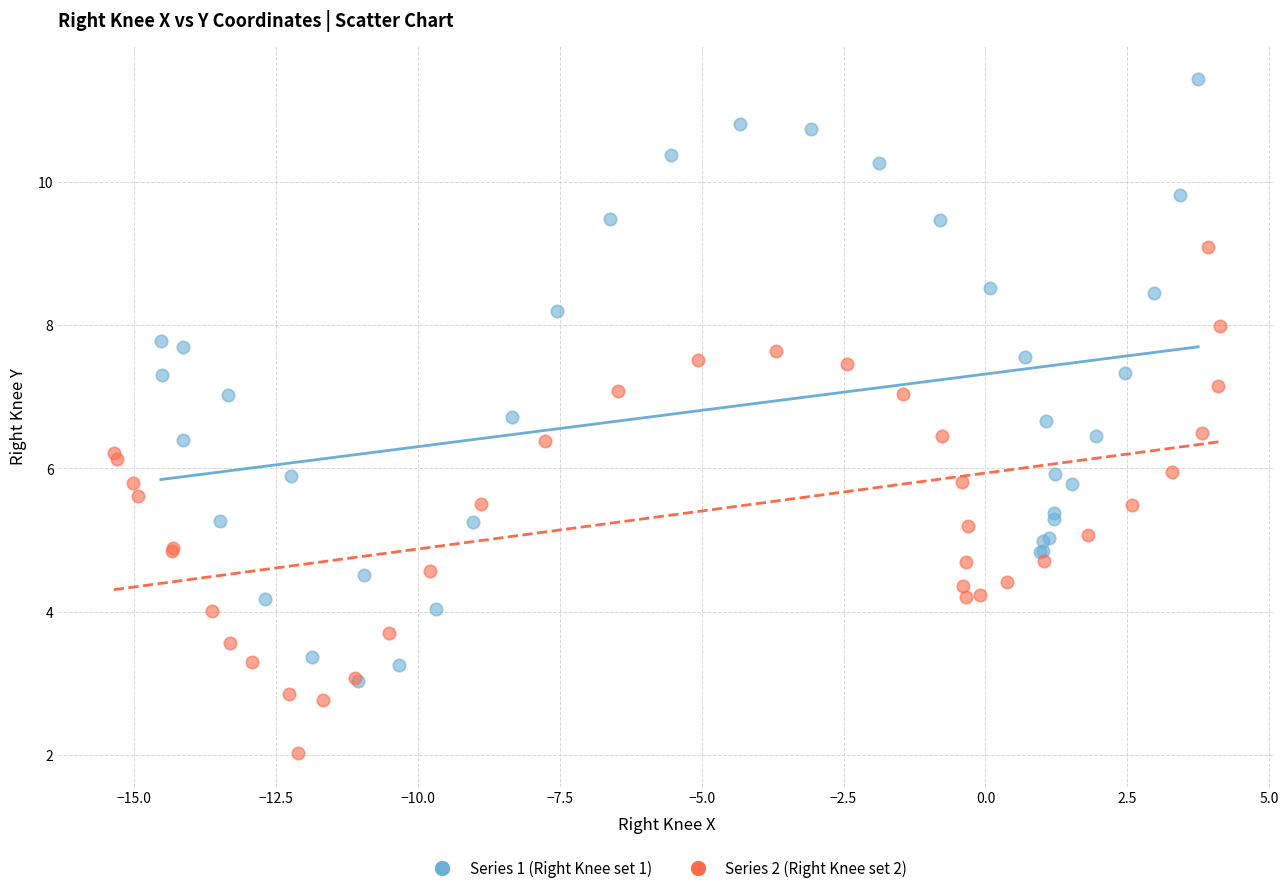

What are all the series names shown in the legend?

Series 1 (Right Knee set 1), Series 2 (Right Knee set 2)